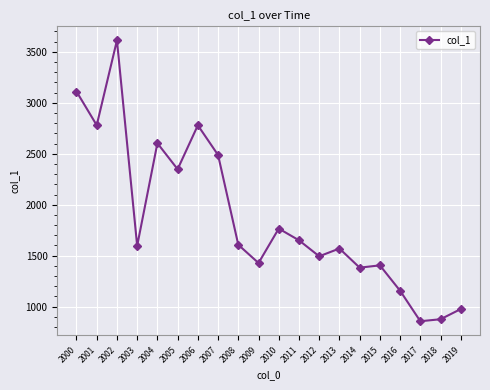

What is the difference between the values at 2011 and 2019?

674.6